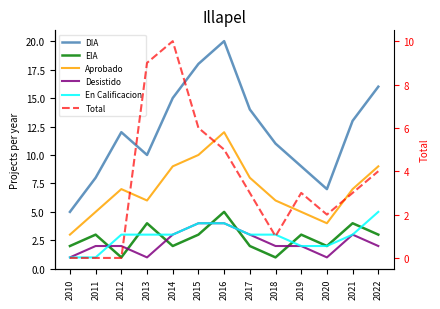

True or false: DIA and Total intersect in this chart.

False